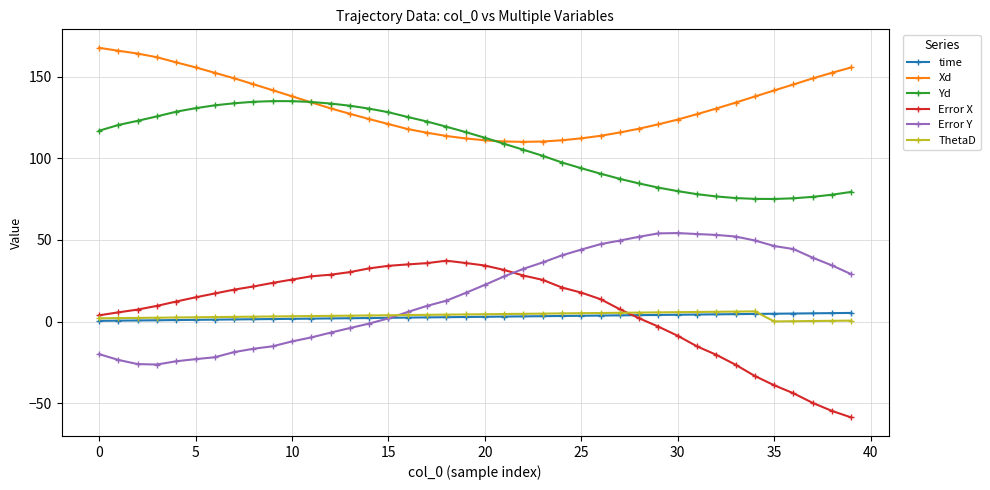

True or false: Error Y and Xd intersect in this chart.

False